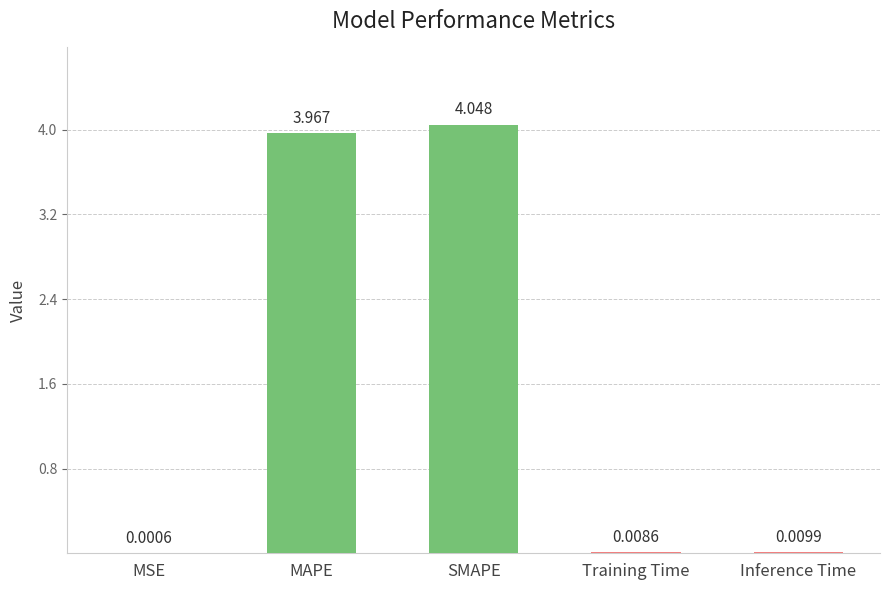

At which category does the chart reach its peak across all series?

SMAPE